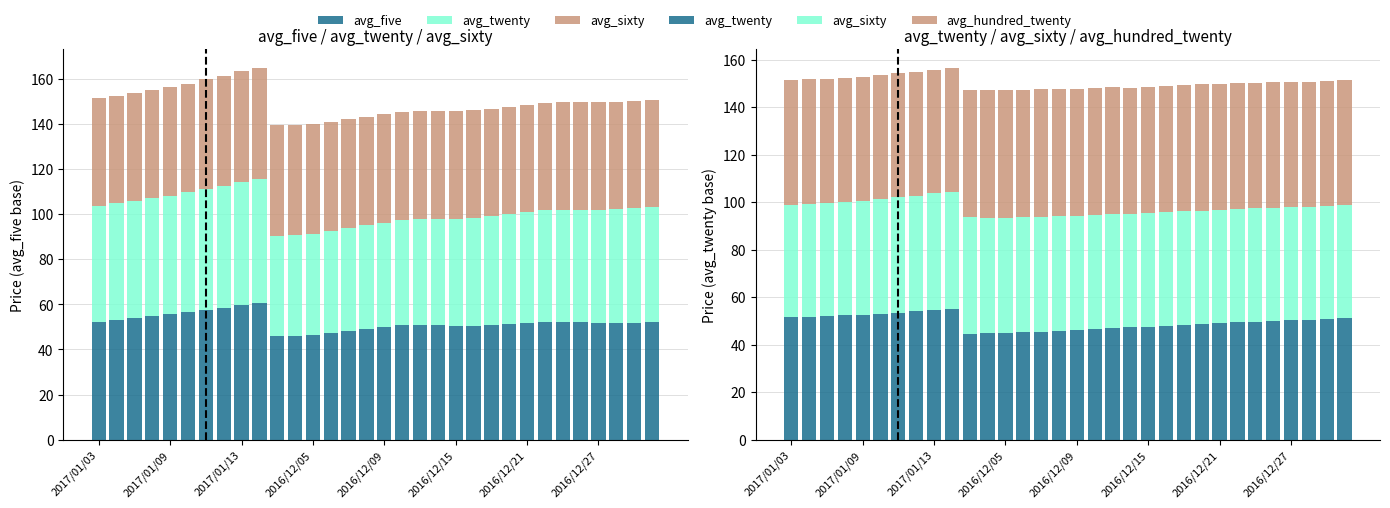

What is the difference between the maximum and minimum values in the avg_sixty series?

1.8